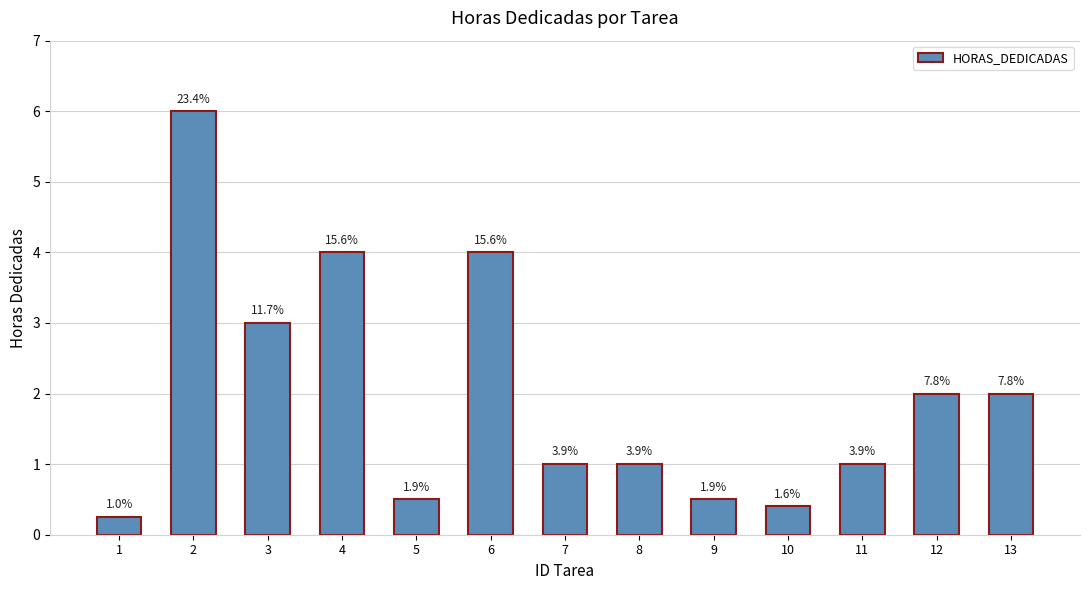

Are the bars horizontal?

No